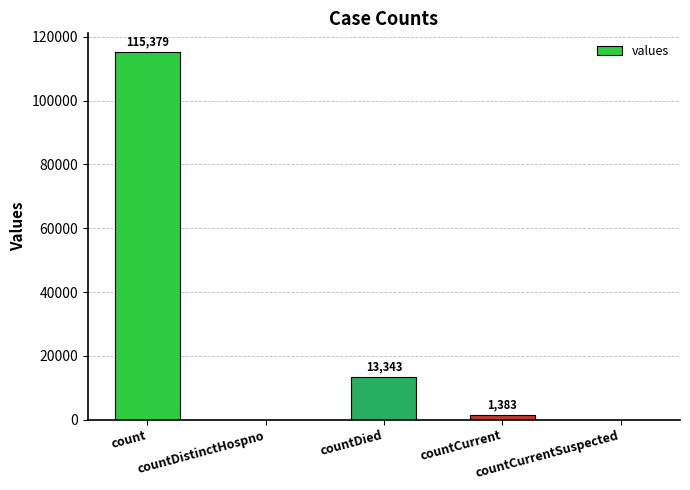

Is it true that the value at countCurrentSuspected is 0?

True